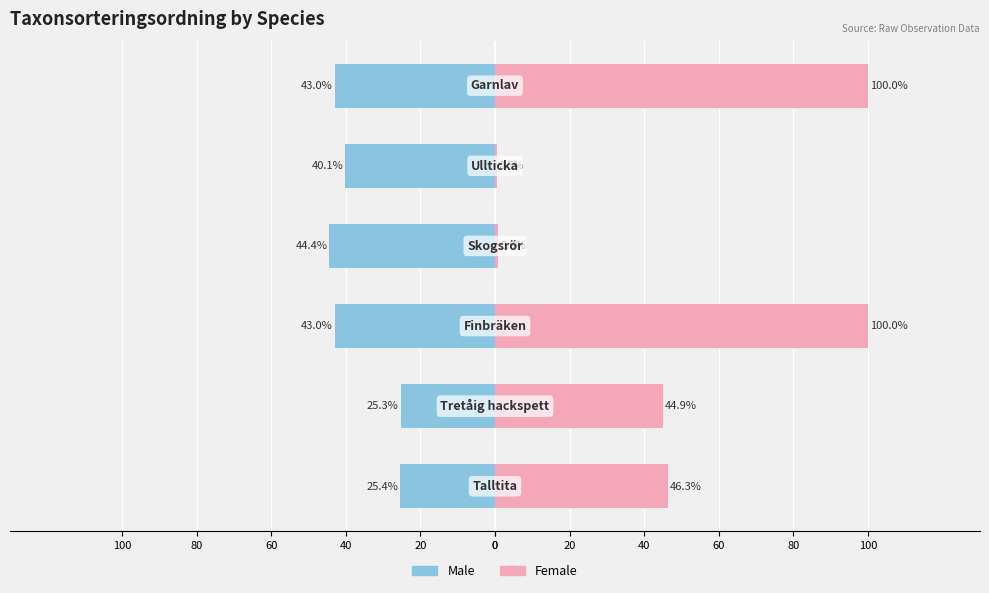

What are all the series names shown in the legend?

Male, Female